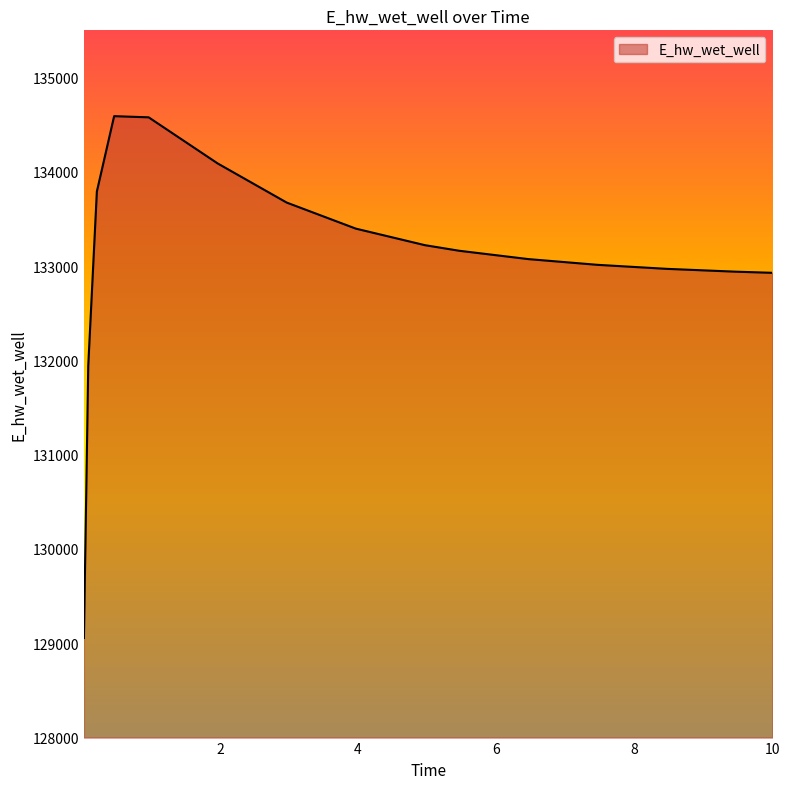

What is the difference between the maximum and minimum values?

5533.7